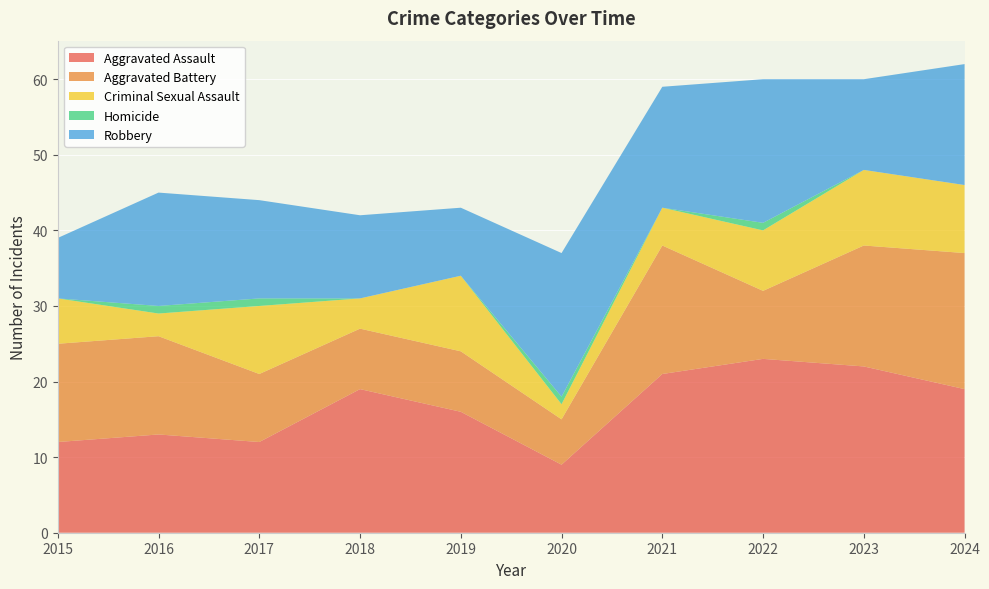

Reading right to left, extract all data points from this chart.

Aggravated Assault: 2024=19	2023=22	2022=23	2021=21	2020=9	2019=16	2018=19	2017=12	2016=13	2015=12
Aggravated Battery: 2024=18	2023=16	2022=9	2021=17	2020=6	2019=8	2018=8	2017=9	2016=13	2015=13
Criminal Sexual Assault: 2024=9	2023=10	2022=8	2021=5	2020=2	2019=10	2018=4	2017=9	2016=3	2015=6
Homicide: 2024=0	2023=0	2022=1	2021=0	2020=1	2019=0	2018=0	2017=1	2016=1	2015=0
Robbery: 2024=16	2023=12	2022=19	2021=16	2020=19	2019=9	2018=11	2017=13	2016=15	2015=8